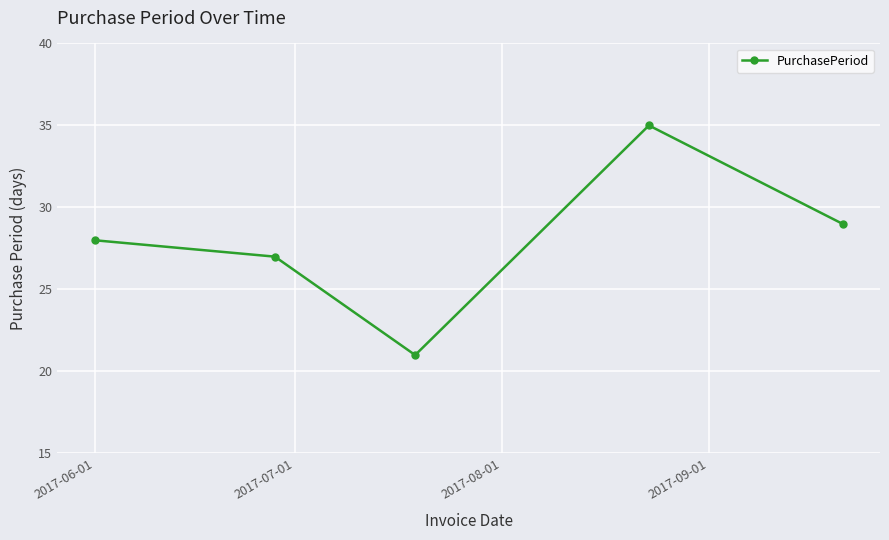

How many points are higher than both their immediate neighbors (excluding endpoints)?

1